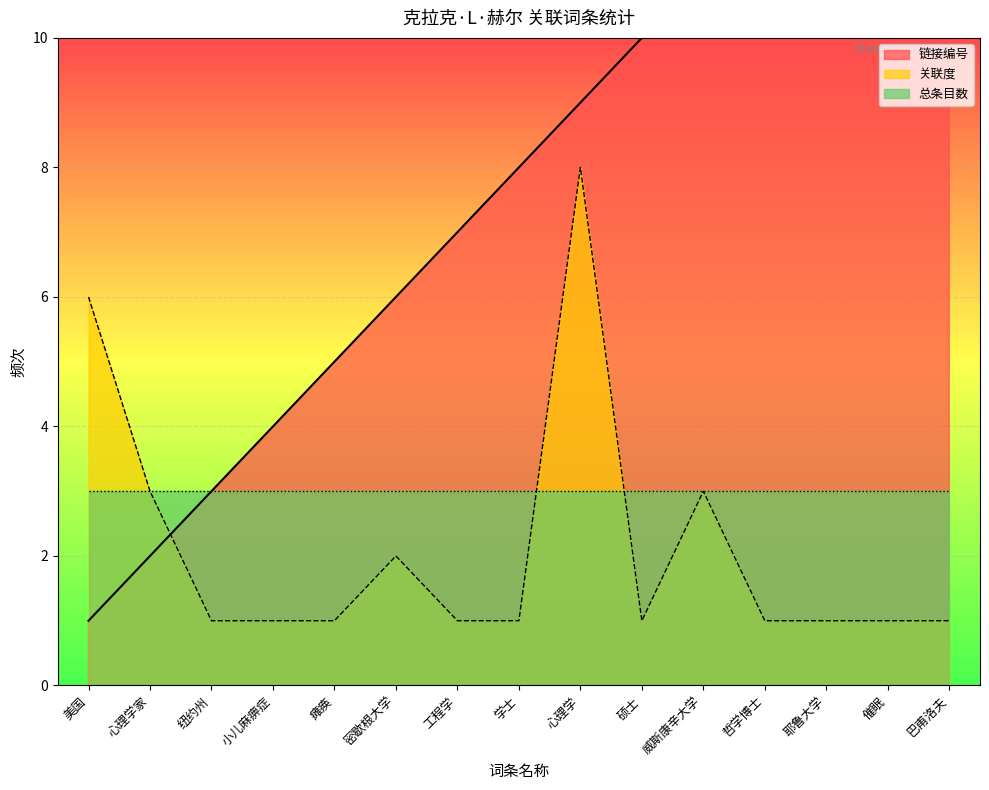

Reading left to right, extract all data points from this chart.

链接编号: 1	2	3	4	5	6	7	8	9	10	11	12	13	14	15
关联度: 6	3	1	1	1	2	1	1	8	1	3	1	1	1	1